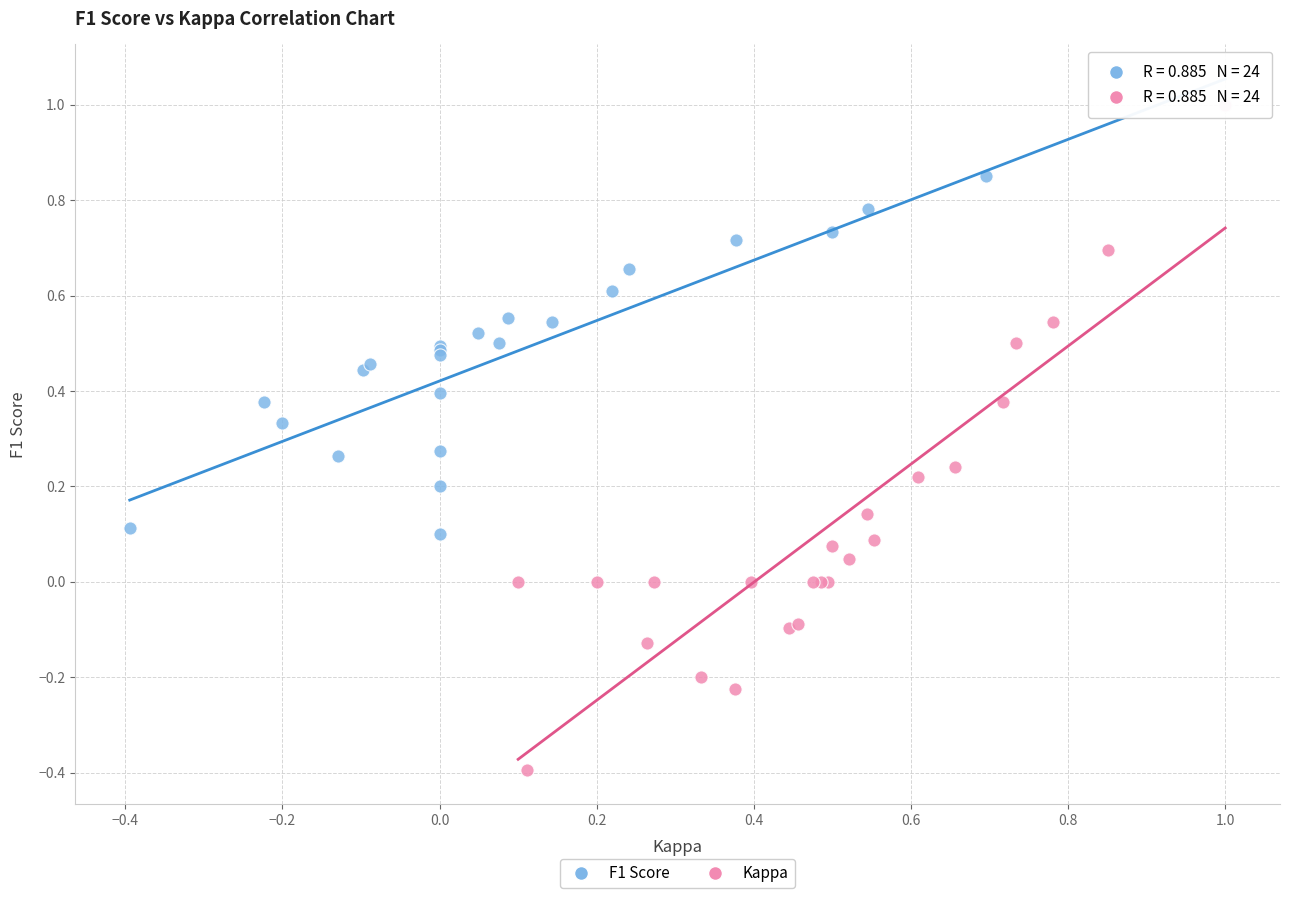

Which series has the largest Y range (max minus min)?

Kappa